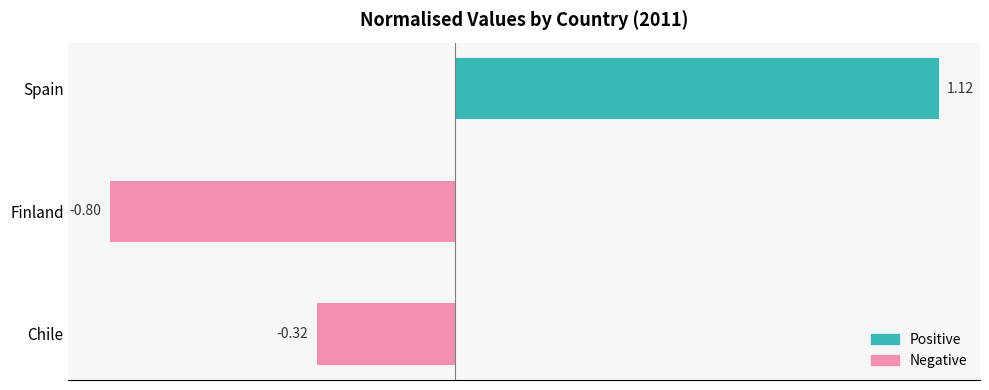

Are the bars grouped side by side (vs. stacked)?

No